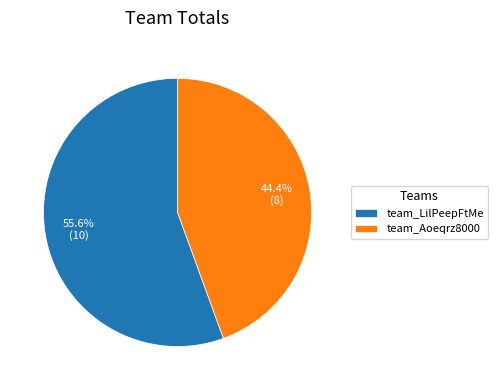

What is the smallest slice in the pie chart?

team_Aoeqrz8000